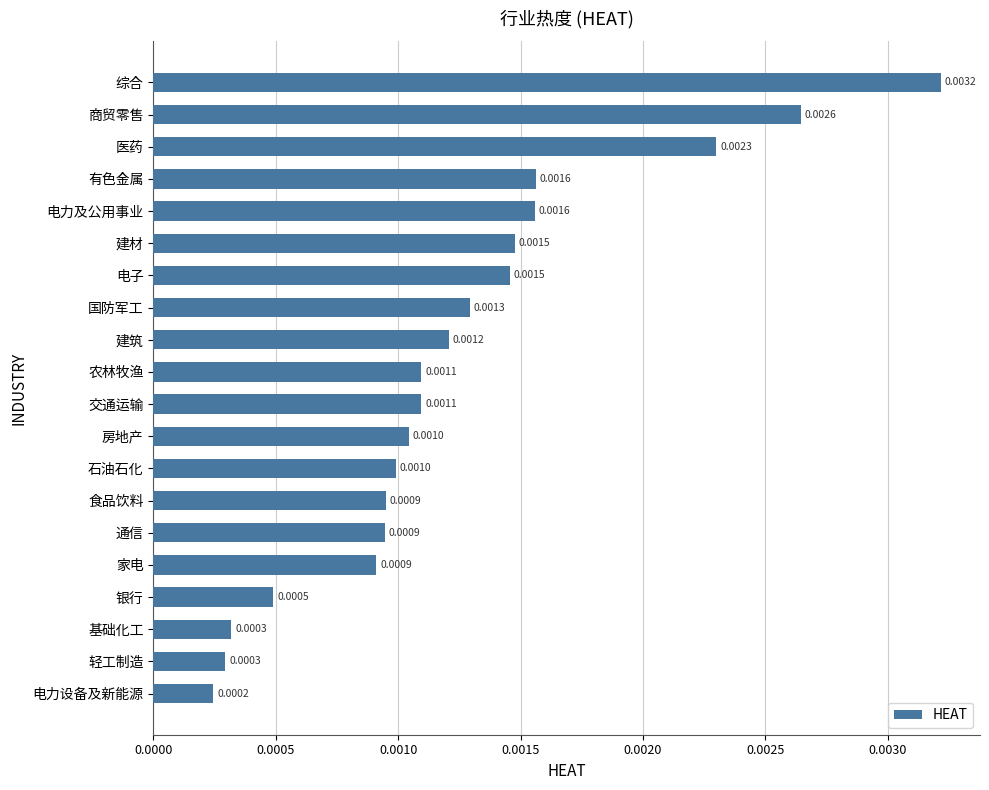

What is the label of the 16th bar from the top?

家电